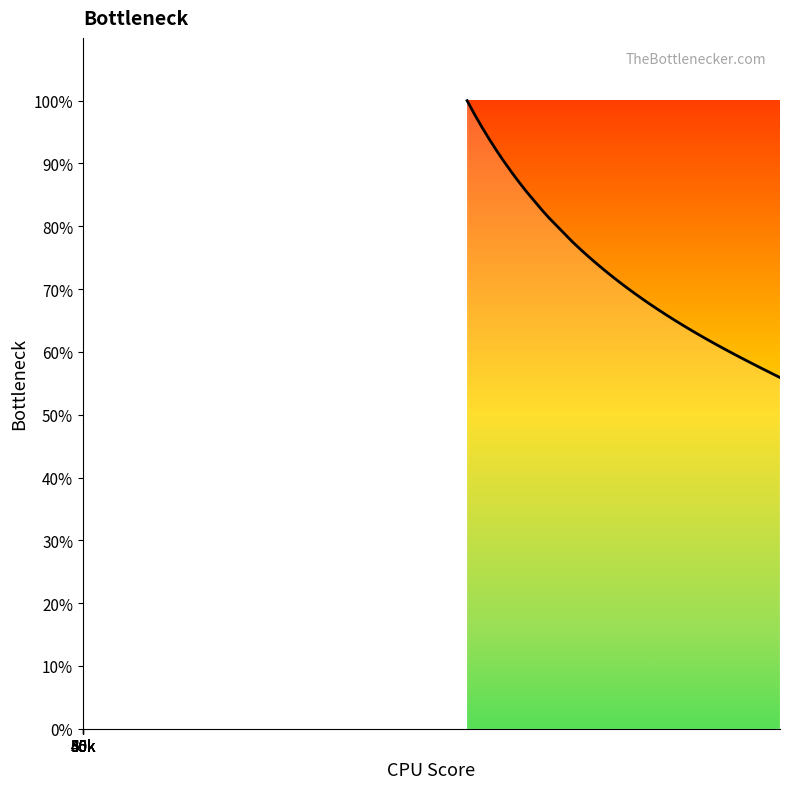

What is the difference between the maximum and minimum values?

44.1